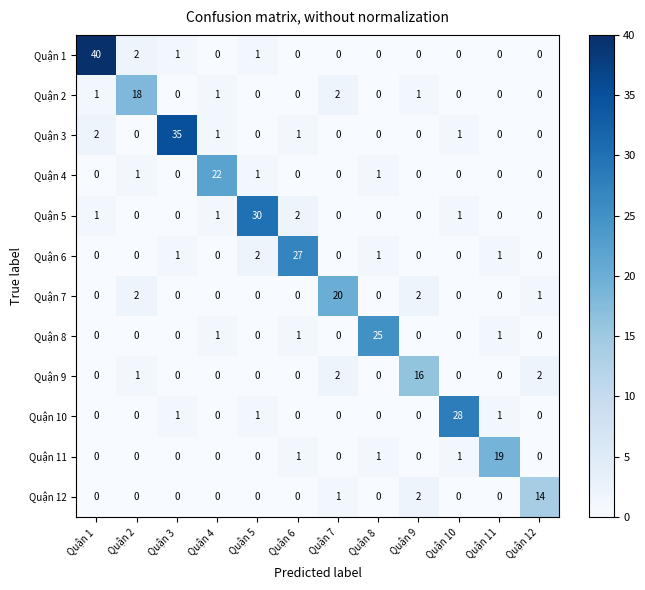

List the series in order of their peak value, highest first.

Quận 1, Quận 3, Quận 5, Quận 10, Quận 6, Quận 8, Quận 4, Quận 7, Quận 11, Quận 2, Quận 9, Quận 12